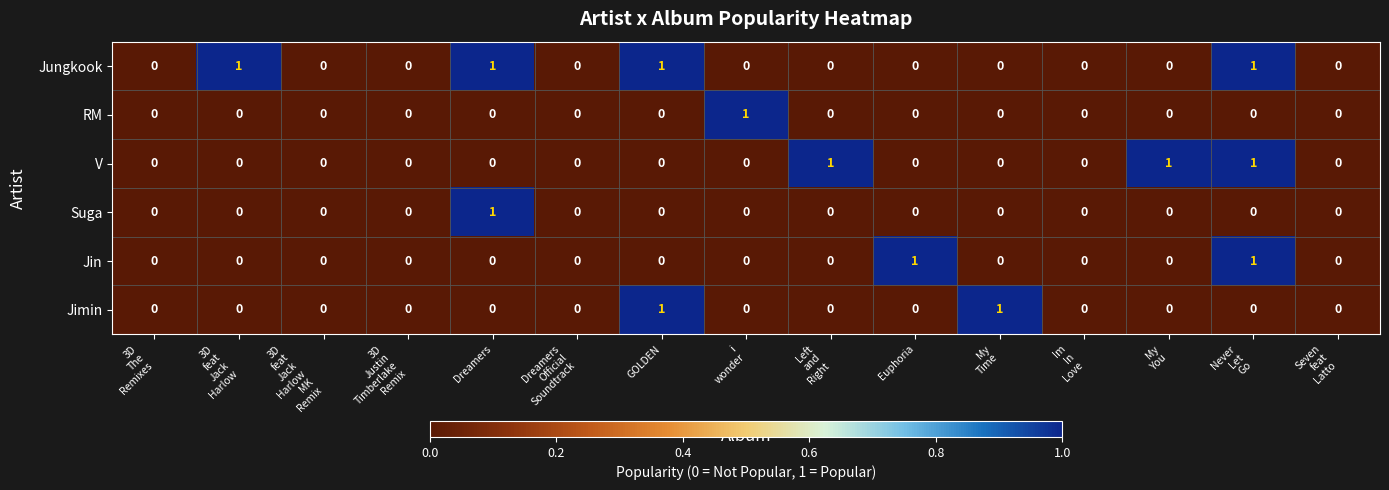

The value of Jin at Dreamers is 0. True or false?

True